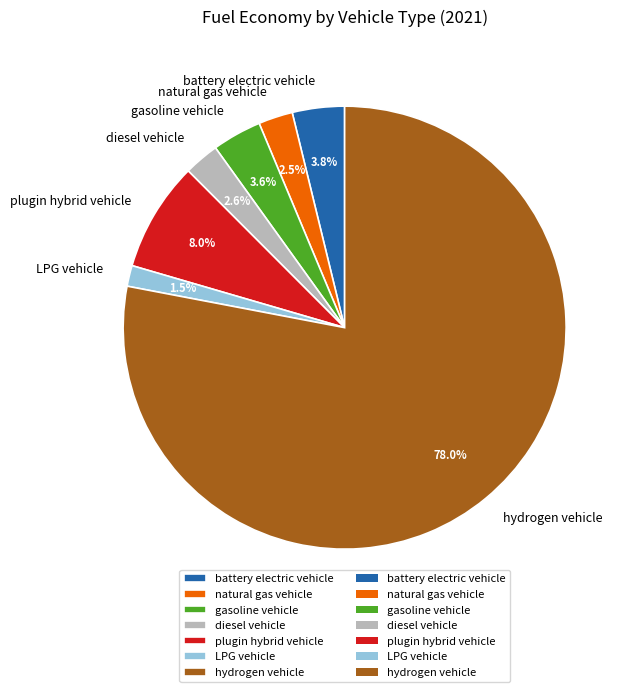

To the nearest percent, what percentage of the pie is plugin hybrid vehicle?

8%